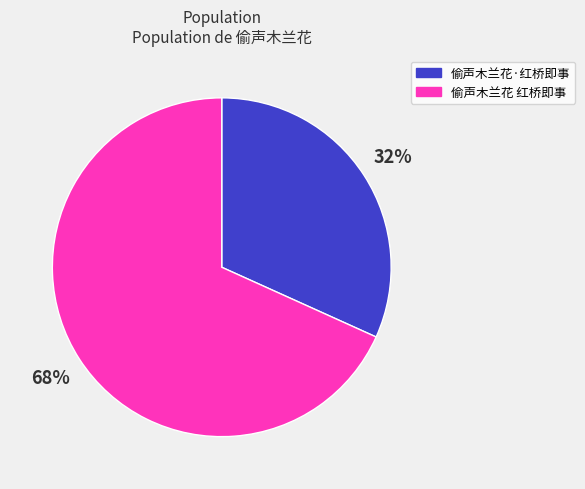

Which category has the smallest portion of the pie?

偷声木兰花·红桥即事